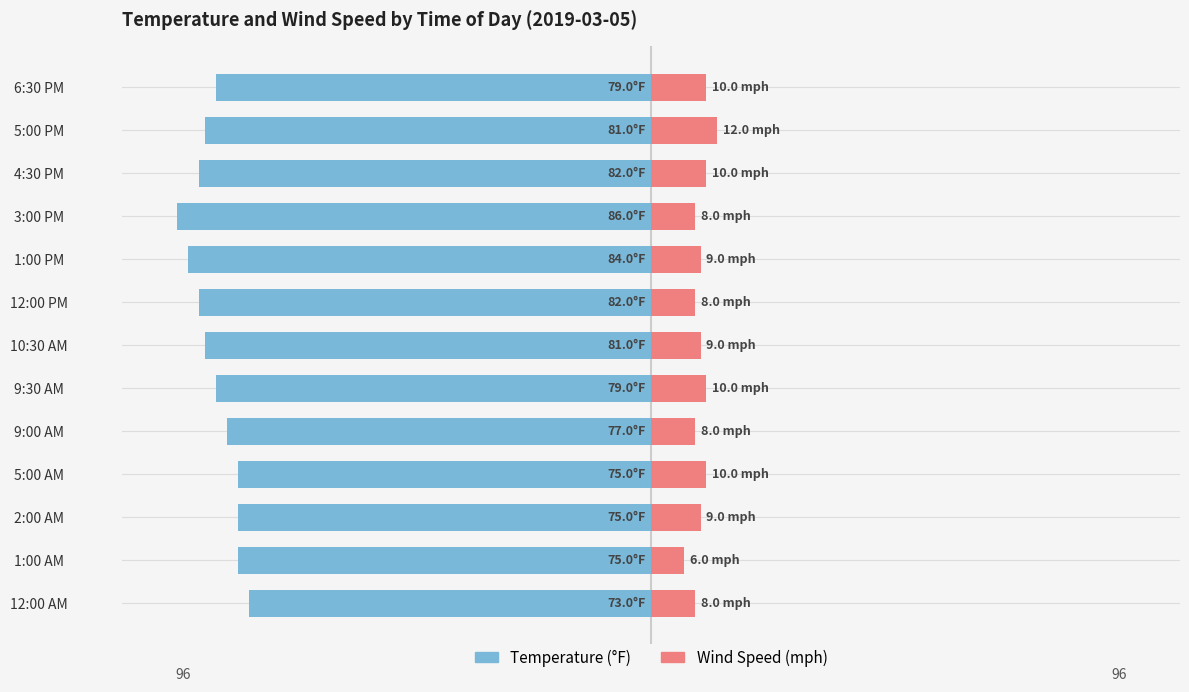

Count the Wind Speed values in the range 8 to 10.

11